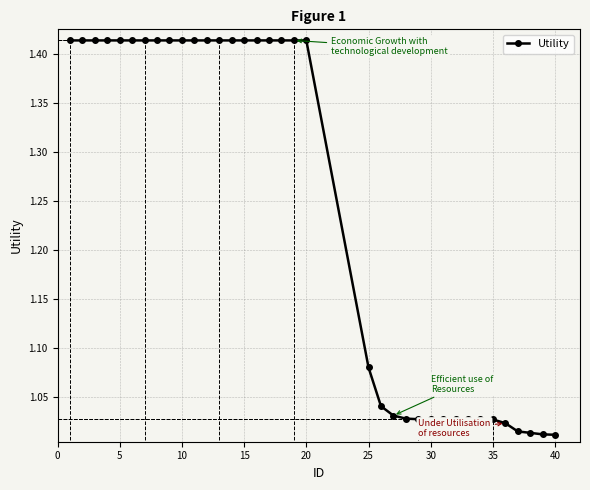

Count the number of data series in this chart.

1